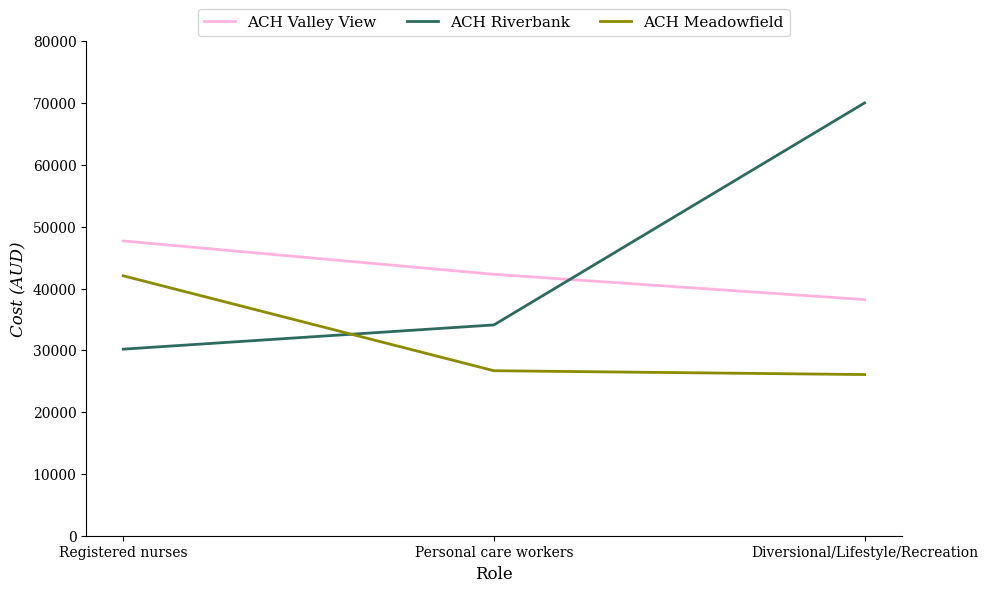

True or false: ACH Meadowfield has a value of 55041 at Registered nurses.

False